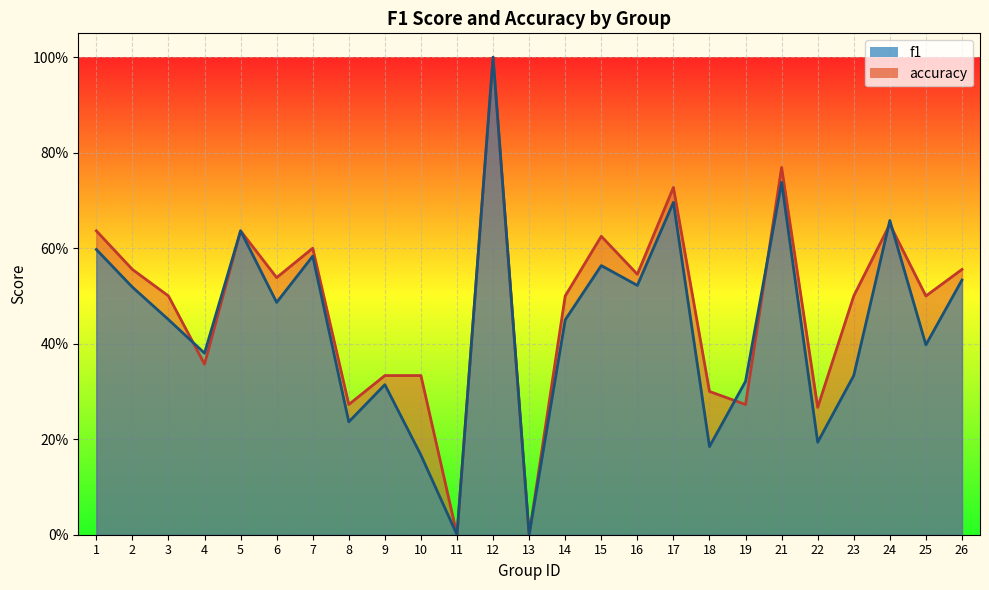

How many interior local peaks does the accuracy series have?

7